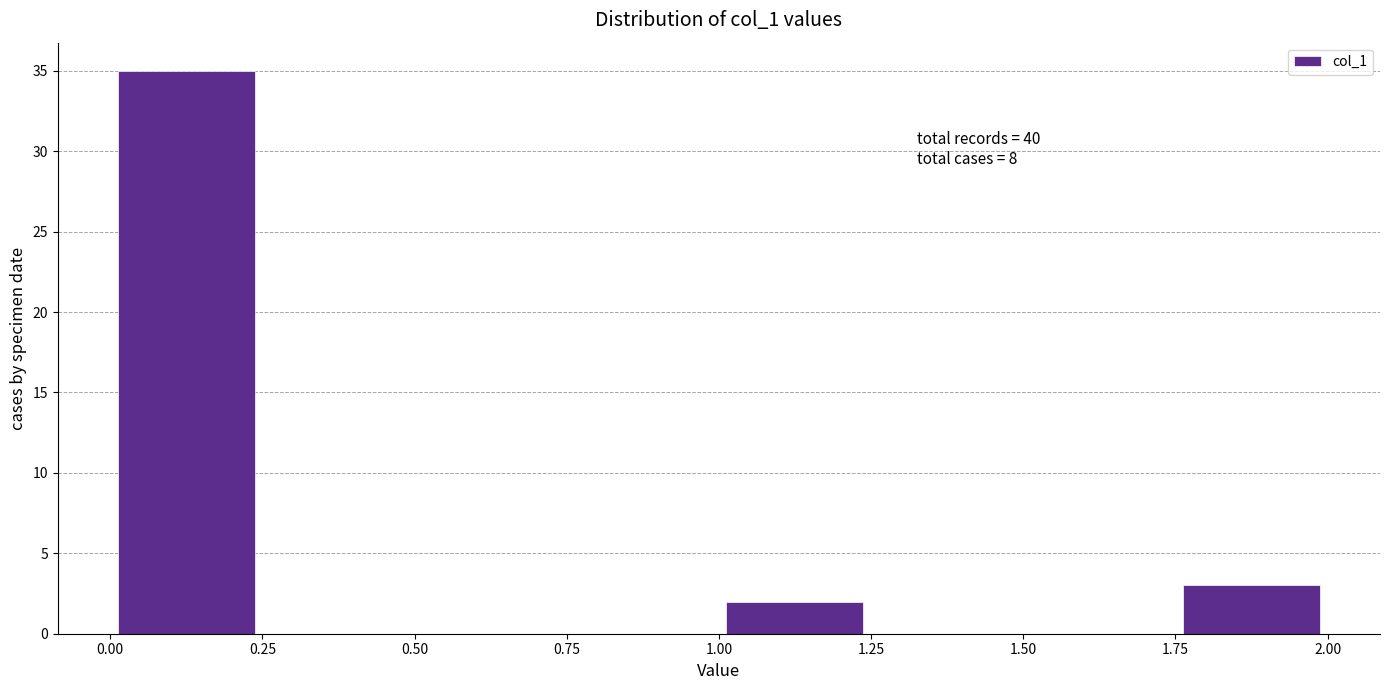

Over which range of the x-axis is the bar tallest?

0.00 to 0.25